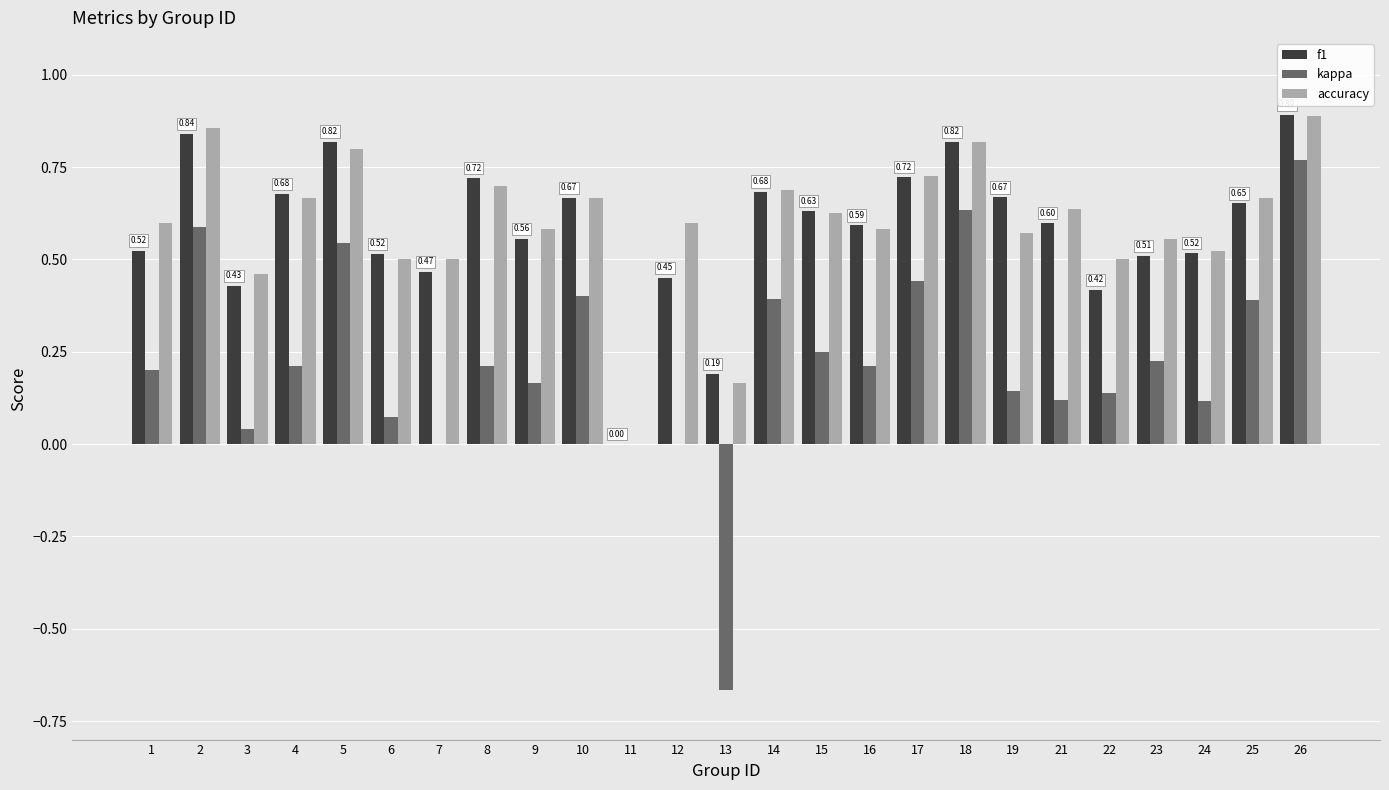

What are all the series names shown in the legend?

f1, kappa, accuracy